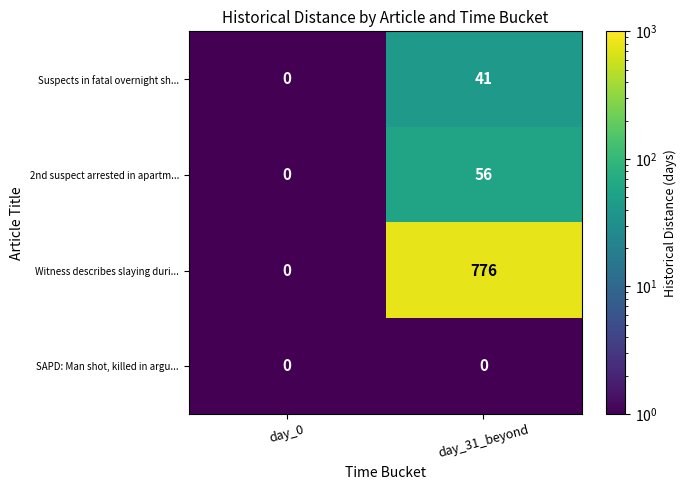

How many categories are shown in the chart?

2